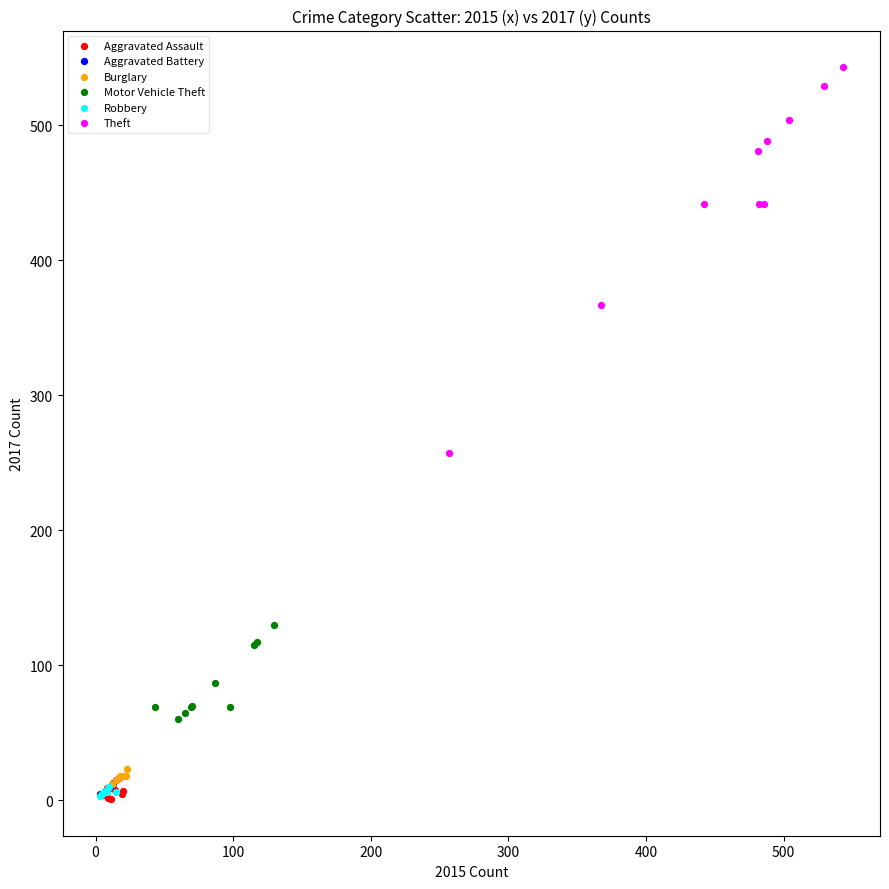

Which series contains the highest Y value?

Theft